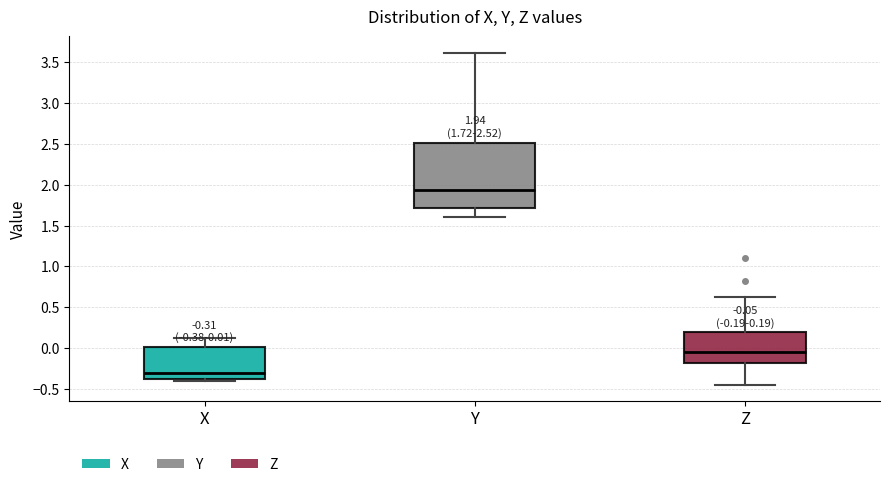

Which box is the tallest, from its lower edge to its upper edge?

Y